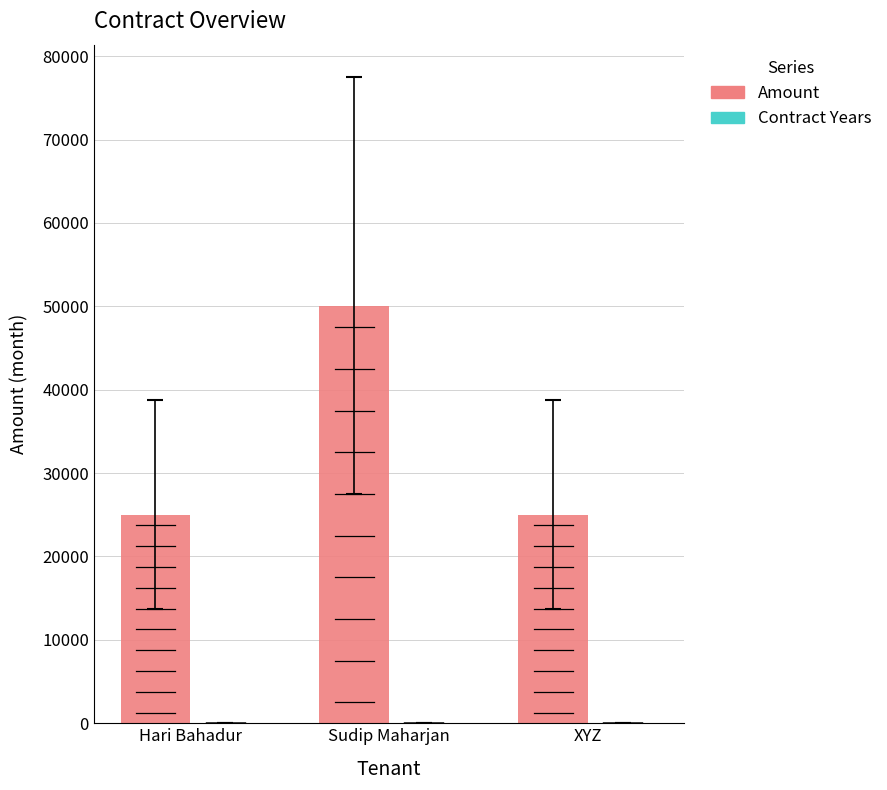

What is the sum of all Amount values?

99999